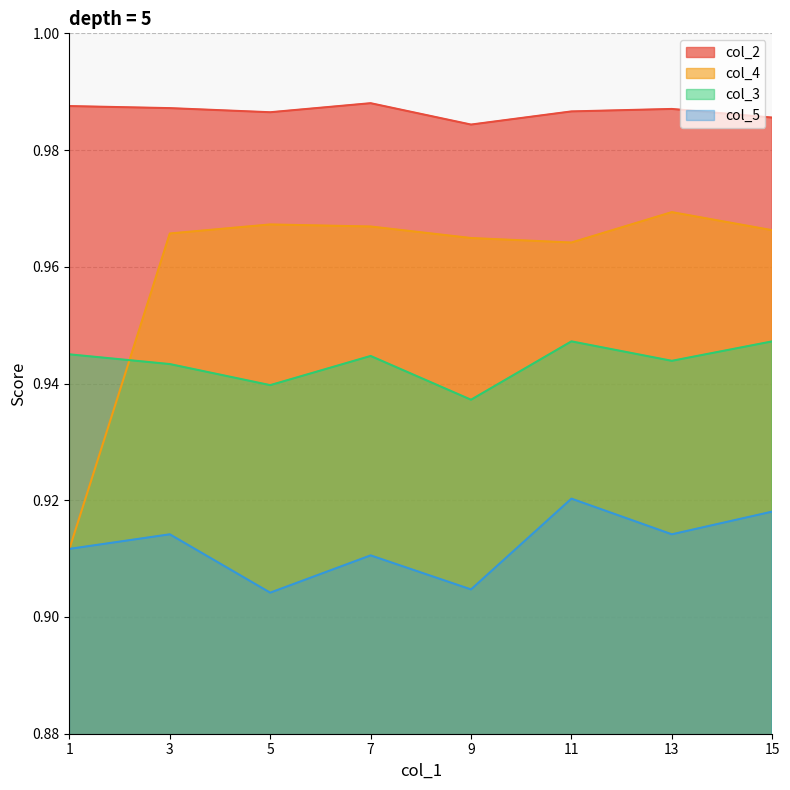

What are all the series names shown in the legend?

col_2, col_4, col_3, col_5